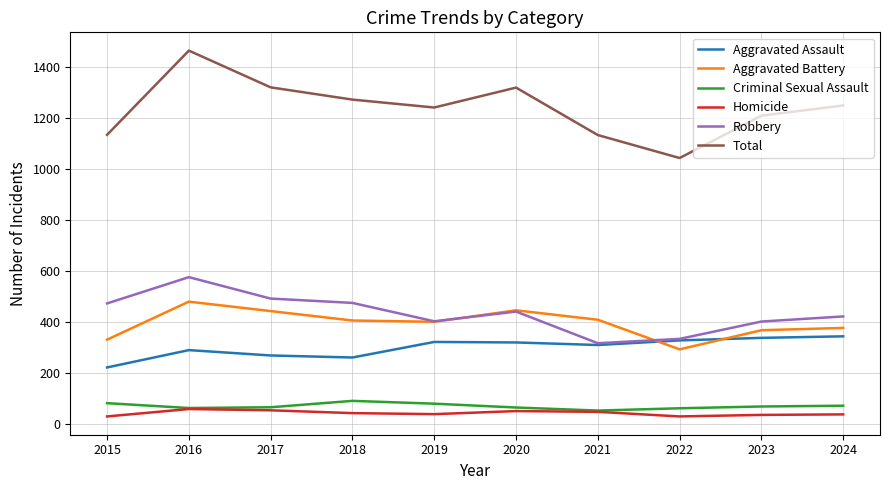

The Total series shows 1318 at 2020. True or false?

True